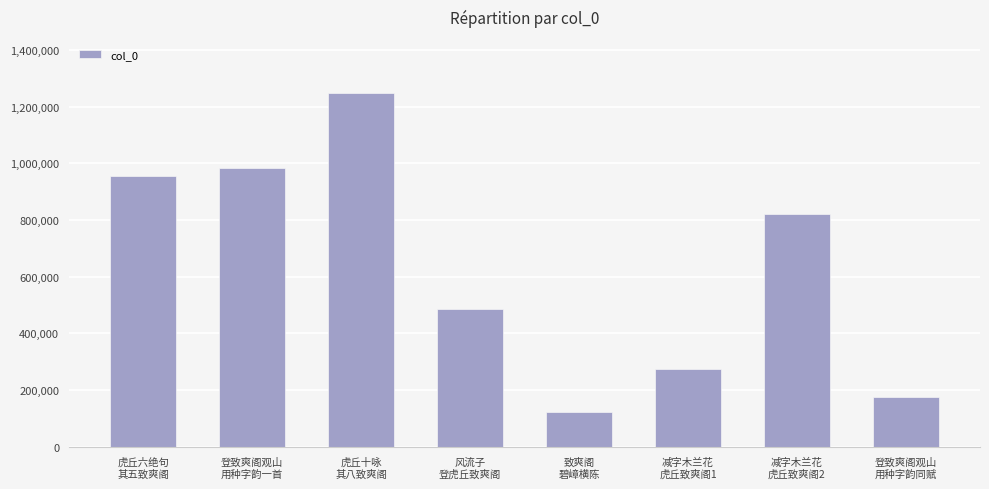

List the labels in order of value, largest first.

虎丘十咏
其八致爽阁, 登致爽阁观山
用种字韵一首, 虎丘六绝句
其五致爽阁, 减字木兰花
虎丘致爽阁2, 风流子
登虎丘致爽阁, 减字木兰花
虎丘致爽阁1, 登致爽阁观山
用种字韵同赋, 致爽阁
碧嶂横陈